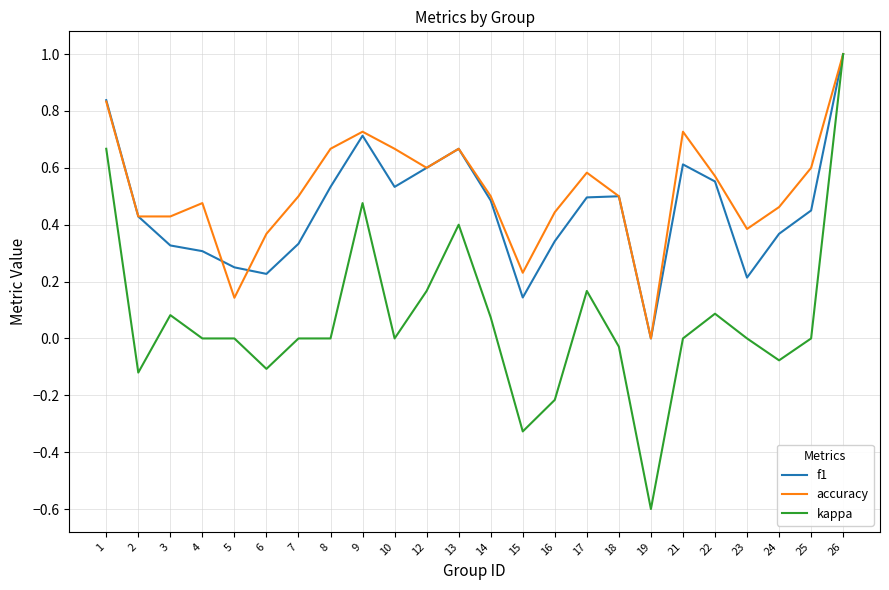

At which category does kappa reach its first local peak?

3